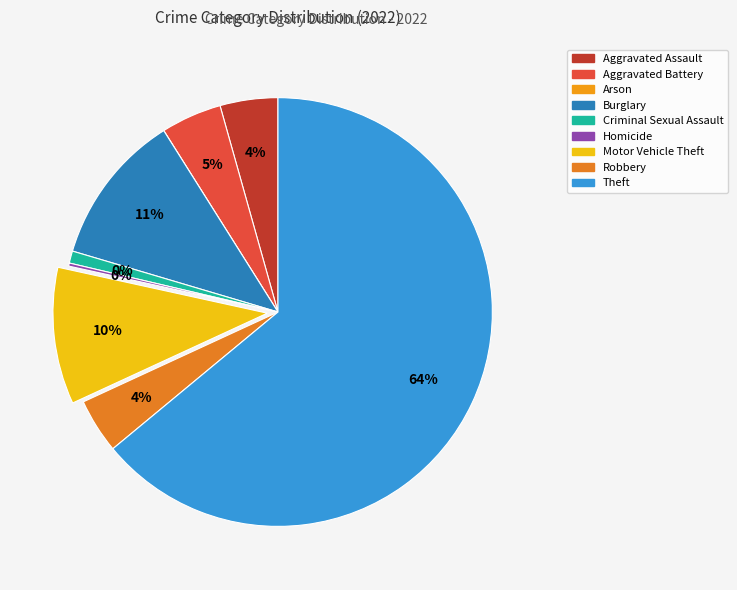

To the nearest percent, what is the difference between the Criminal Sexual Assault and Aggravated Assault slice percentages?

3%